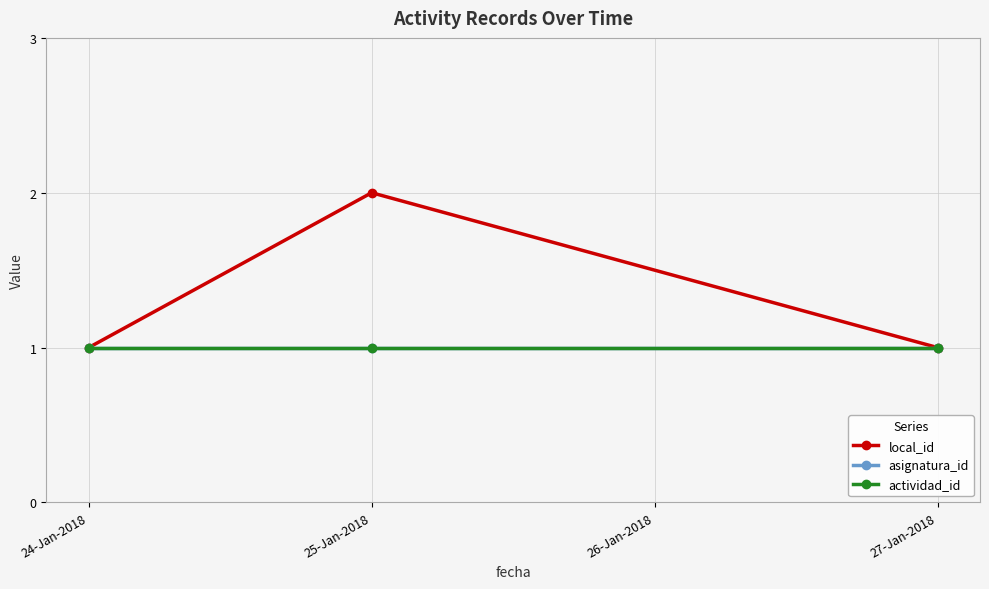

What is the highest value of the actividad_id series?

1